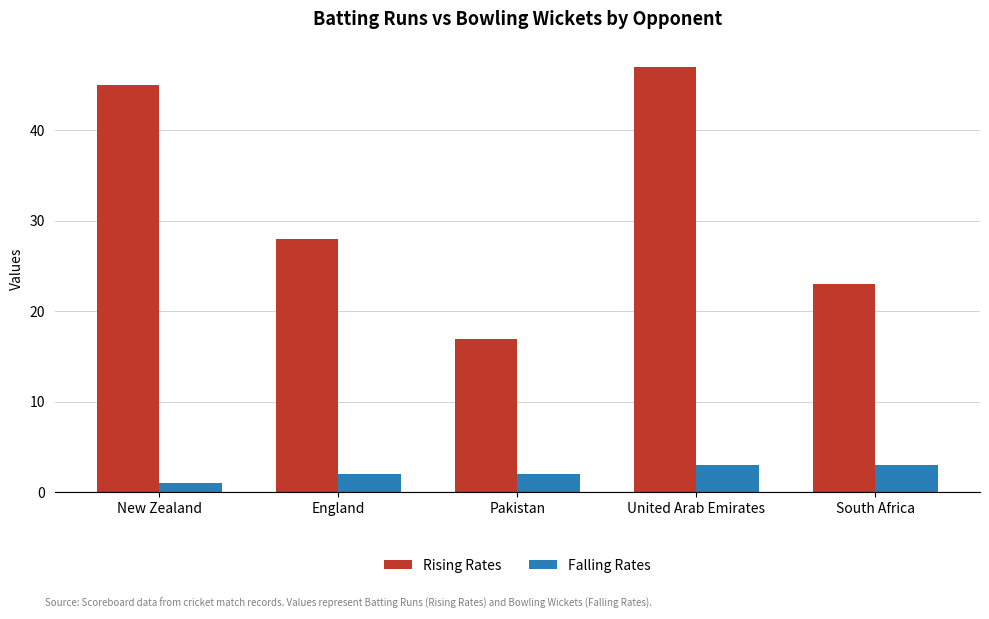

At England, list the series in order from smallest to largest.

Falling Rates, Rising Rates